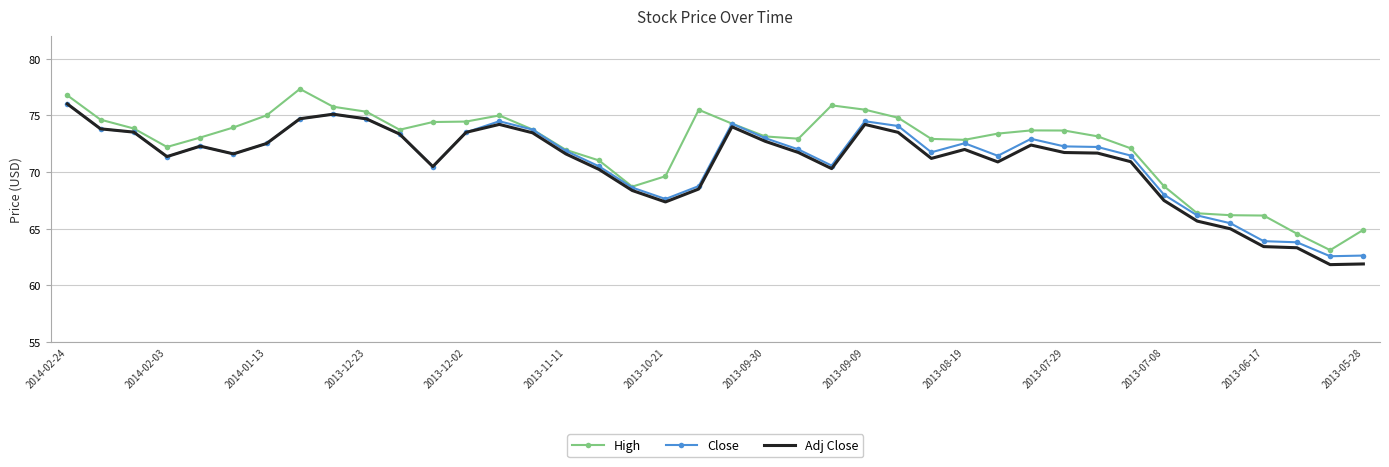

What is the highest value of the High series?

77.3